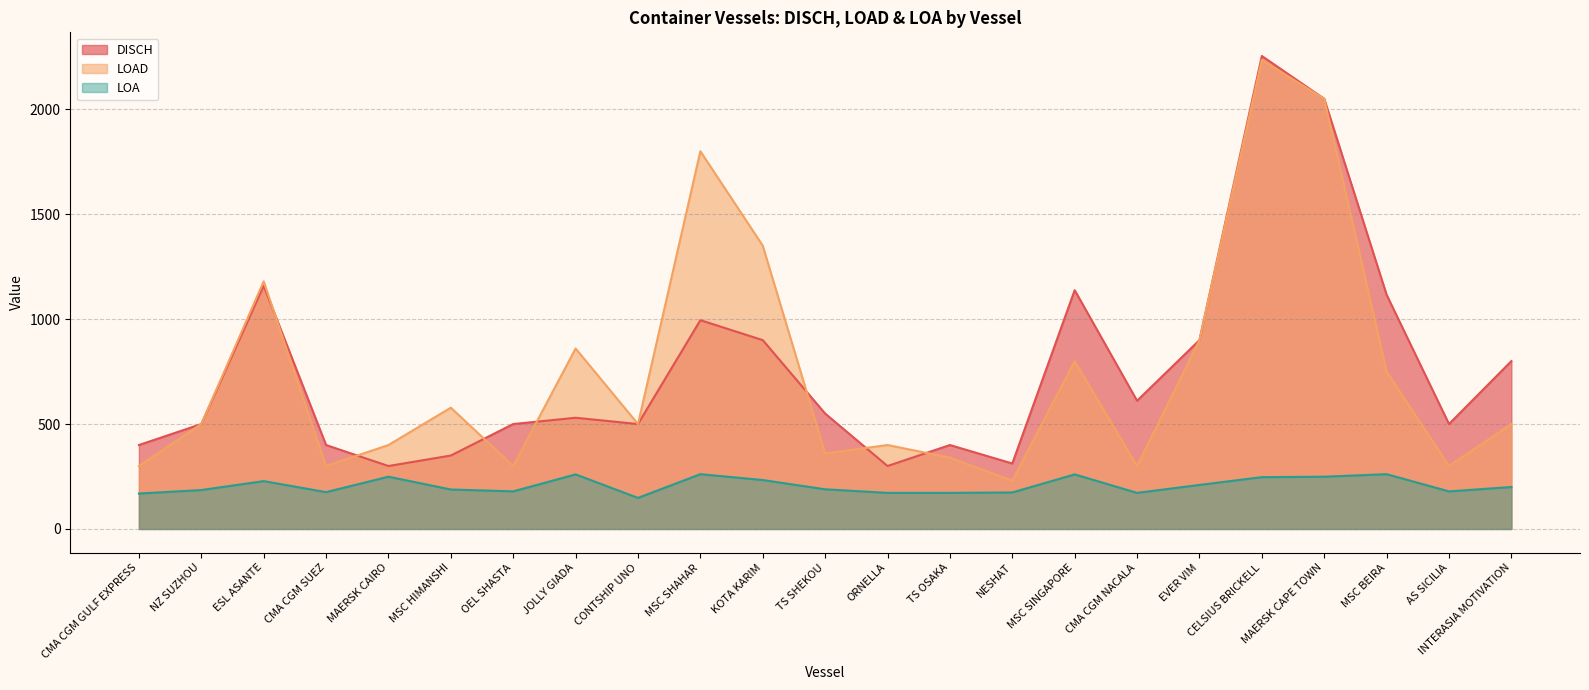

What are all the series names shown in the legend?

DISCH, LOAD, LOA